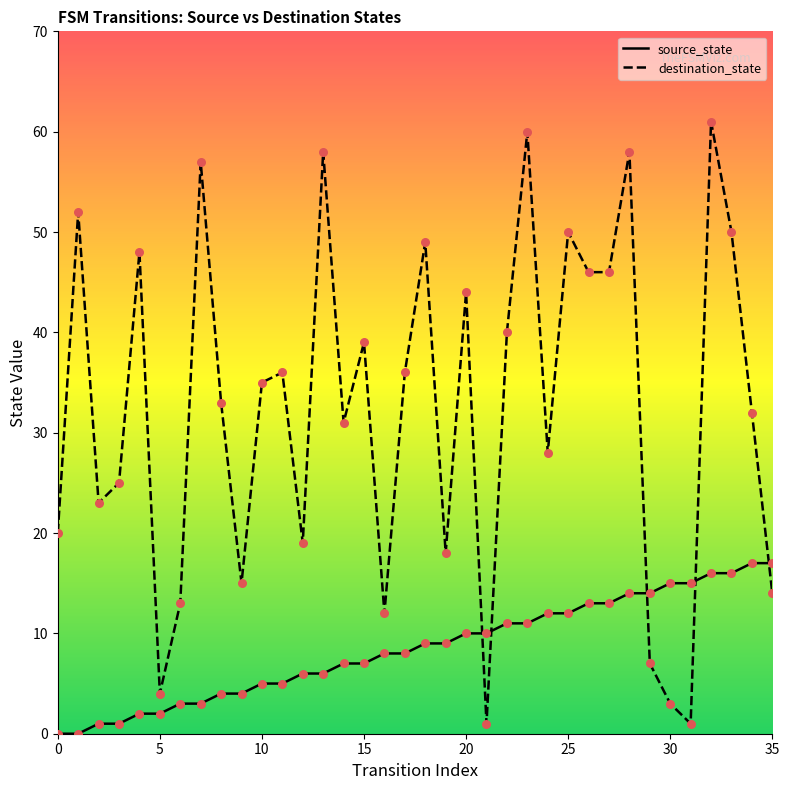

Is the value of destination_state at 35 greater than the value of source_state at 25?

Yes